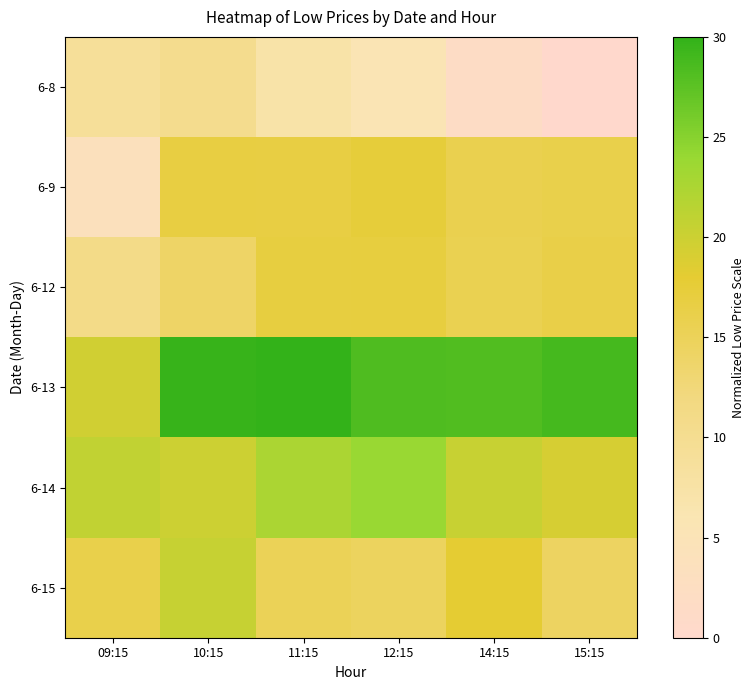

Reading left to right, list all the values displayed in this chart.

6-8: 09:15=9.0	10:15=10.2	11:15=7.2	12:15=5.4	14:15=1.7	15:15=0.0
6-9: 09:15=3.8	10:15=16.8	11:15=16.7	12:15=17.4	14:15=15.8	15:15=16.1
6-12: 09:15=10.9	10:15=14.0	11:15=17.0	12:15=17.0	14:15=15.7	15:15=16.3
6-13: 09:15=19.6	10:15=29.8	11:15=30.0	12:15=28.3	14:15=28.2	15:15=28.9
6-14: 09:15=20.8	10:15=19.9	11:15=22.6	12:15=23.9	14:15=20.4	15:15=19.2
6-15: 09:15=16.1	10:15=20.5	11:15=15.2	12:15=14.5	14:15=17.9	15:15=14.3